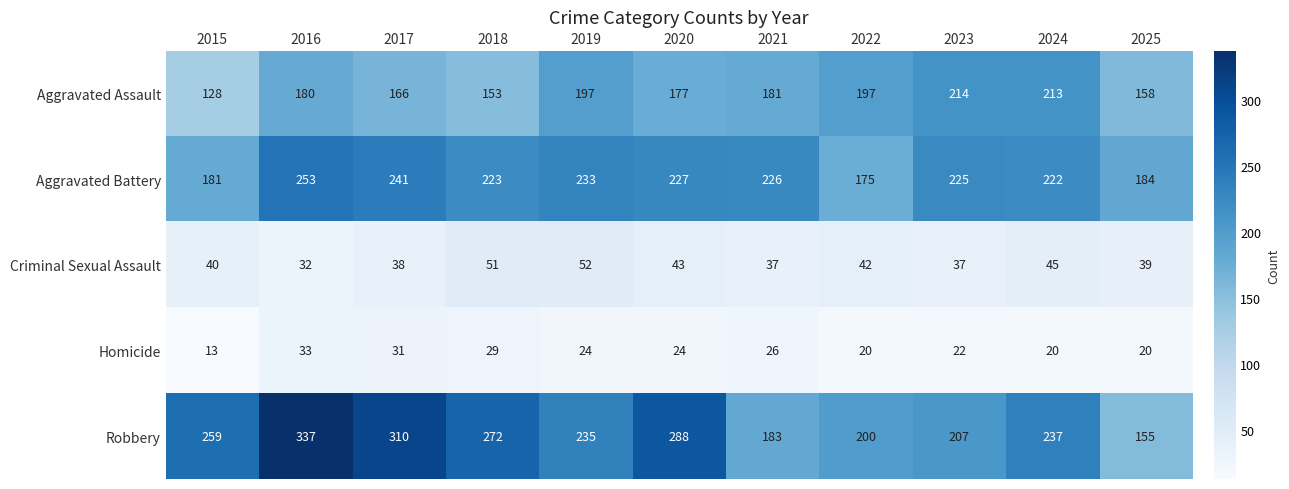

How many Homicide values are between 20 and 29?

8